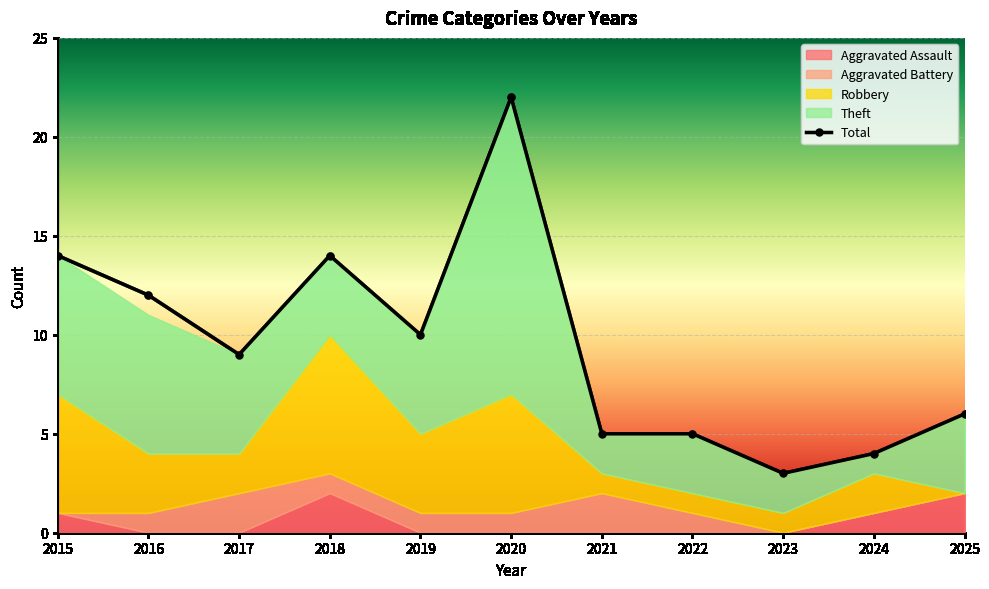

True or false: Theft and Total intersect in this chart.

False